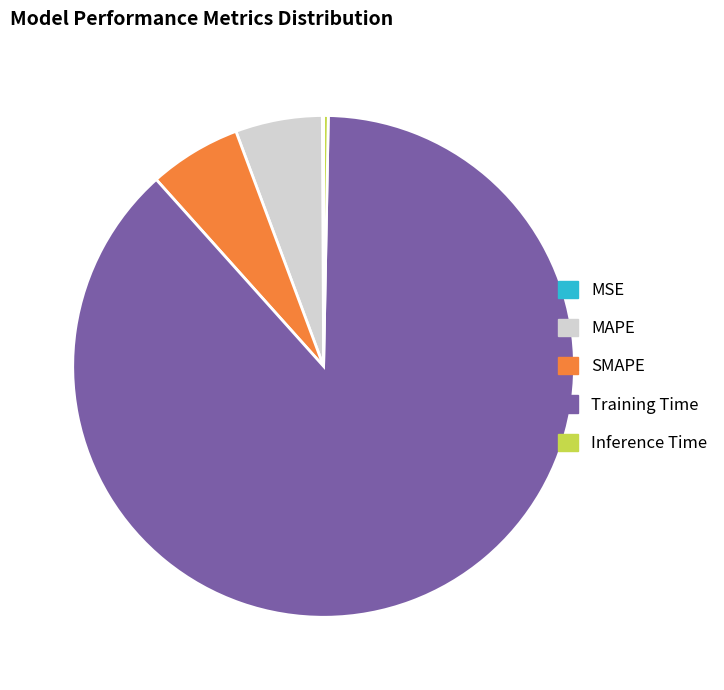

Does SMAPE account for over 50% of the chart?

No